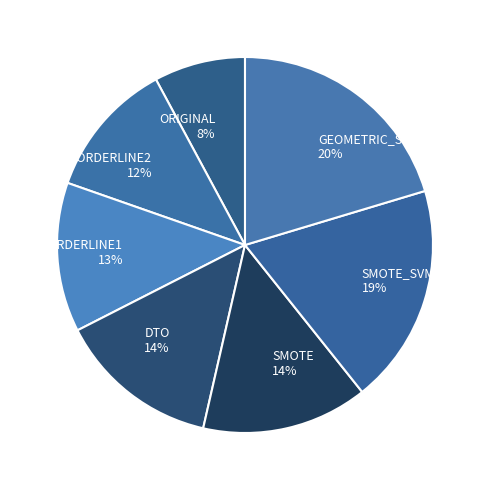

The SMOTE_SVM slice represents 30% of the pie. True or false?

False